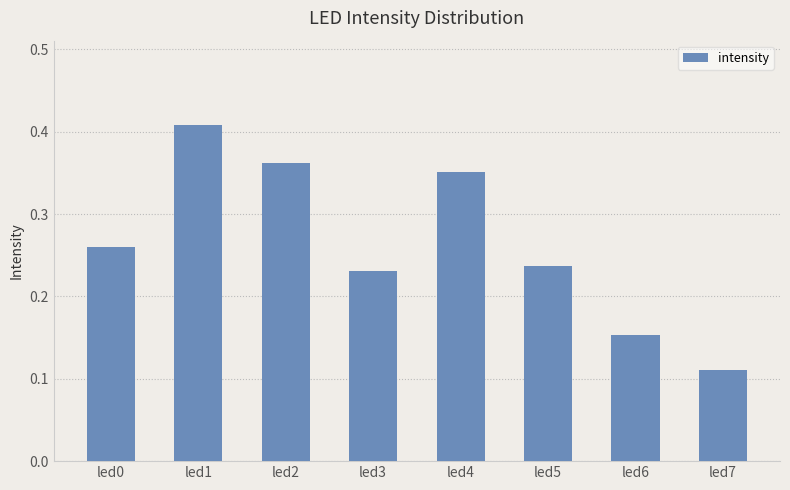

Count the number of categories in the chart.

8